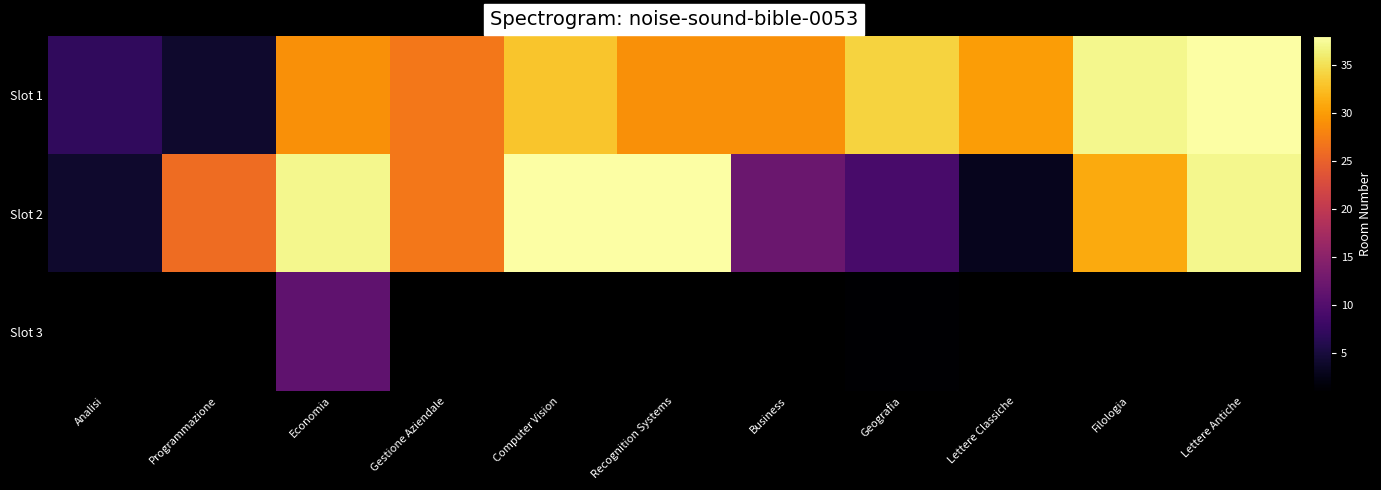

What is the difference between the second highest and minimum values in the Slot 2 series?

35.0